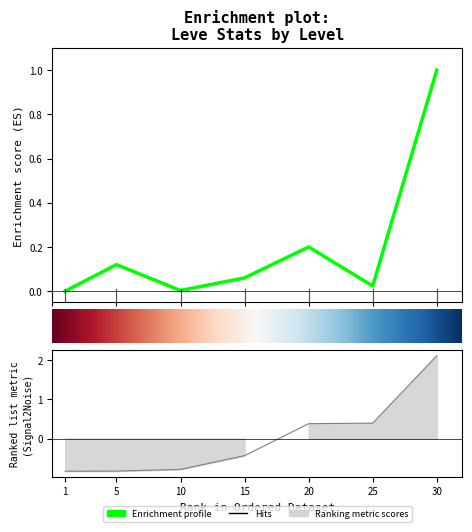

What is the value of the Leve Gil point at the 7th from the left?

2.1